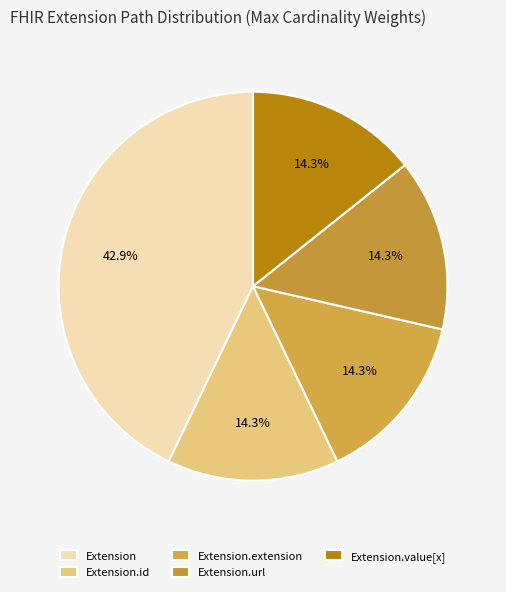

To the nearest percent, what is the combined percentage of Extension and Extension.url?

57%